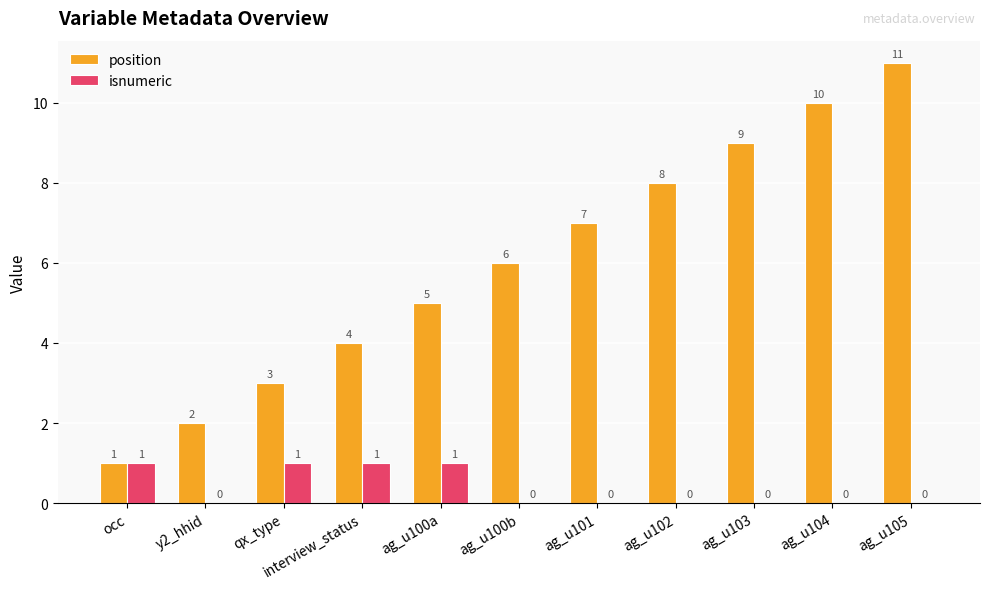

How many data points in isnumeric are above 0?

4